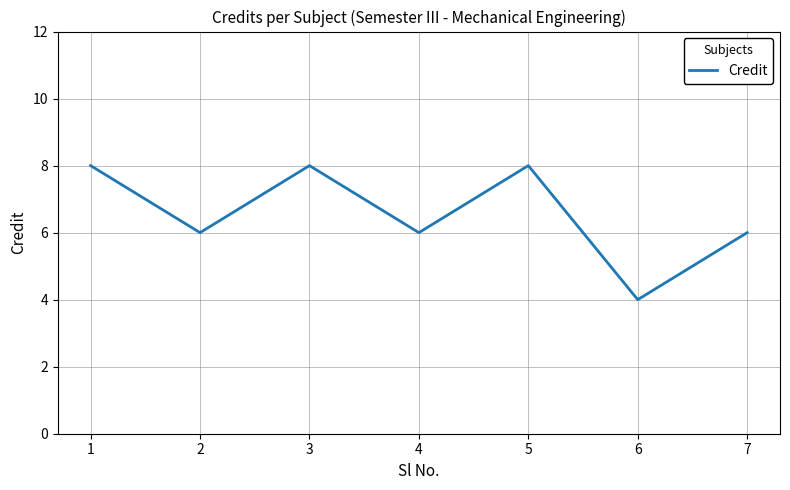

At which category does the data reach its first local valley?

2